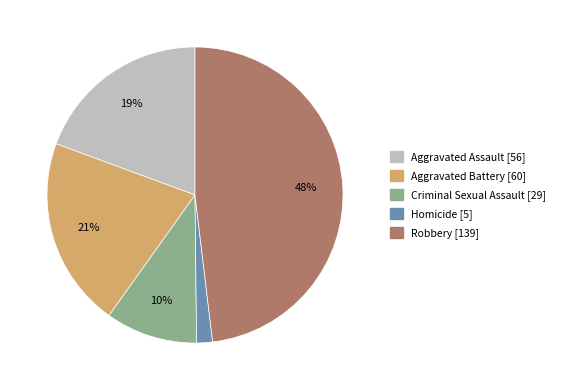

True or false: Aggravated Assault accounts for 19% of the total.

True